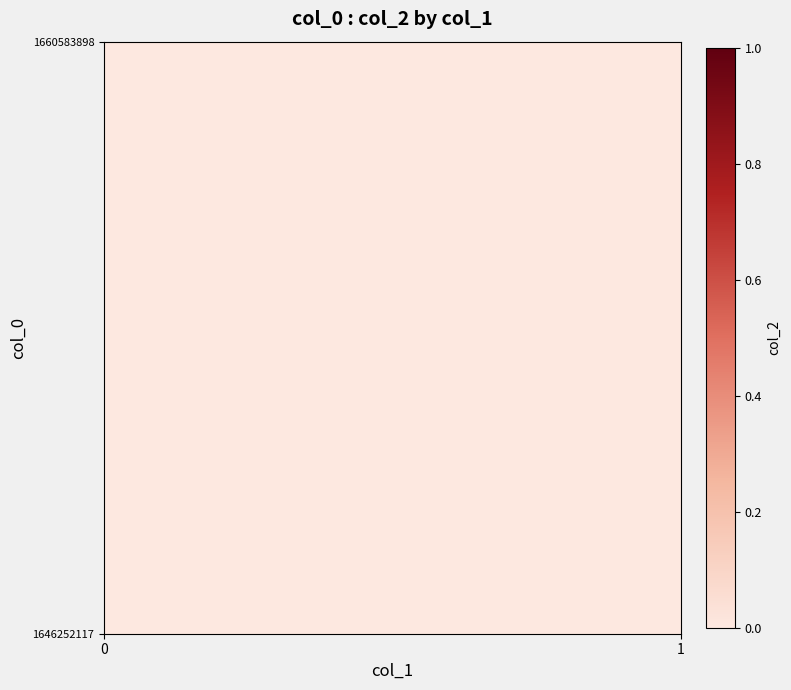

How many values in 1660583898 are above zero?

1